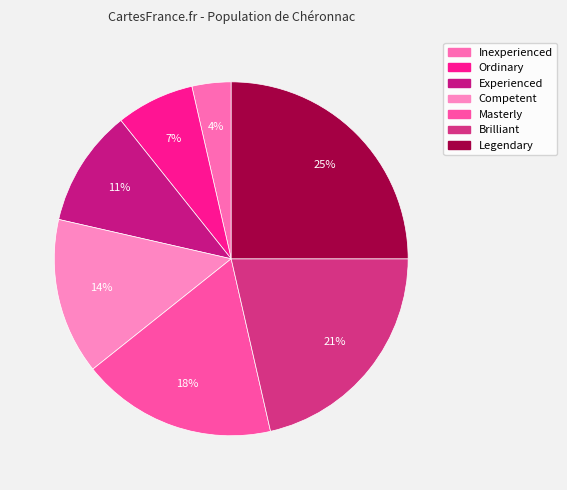

To the nearest percent, what is the difference between the Experienced and Masterly slice percentages?

7%